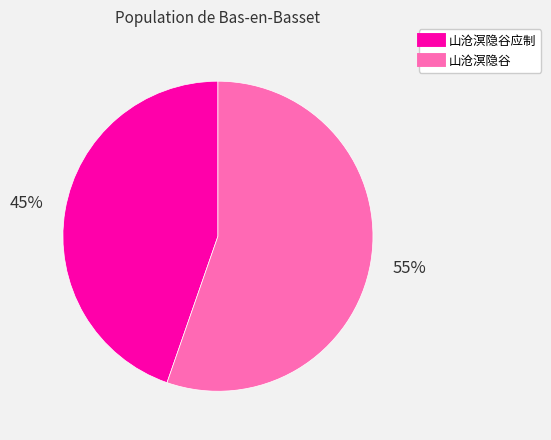

To the nearest percent, what is the average slice percentage?

50%